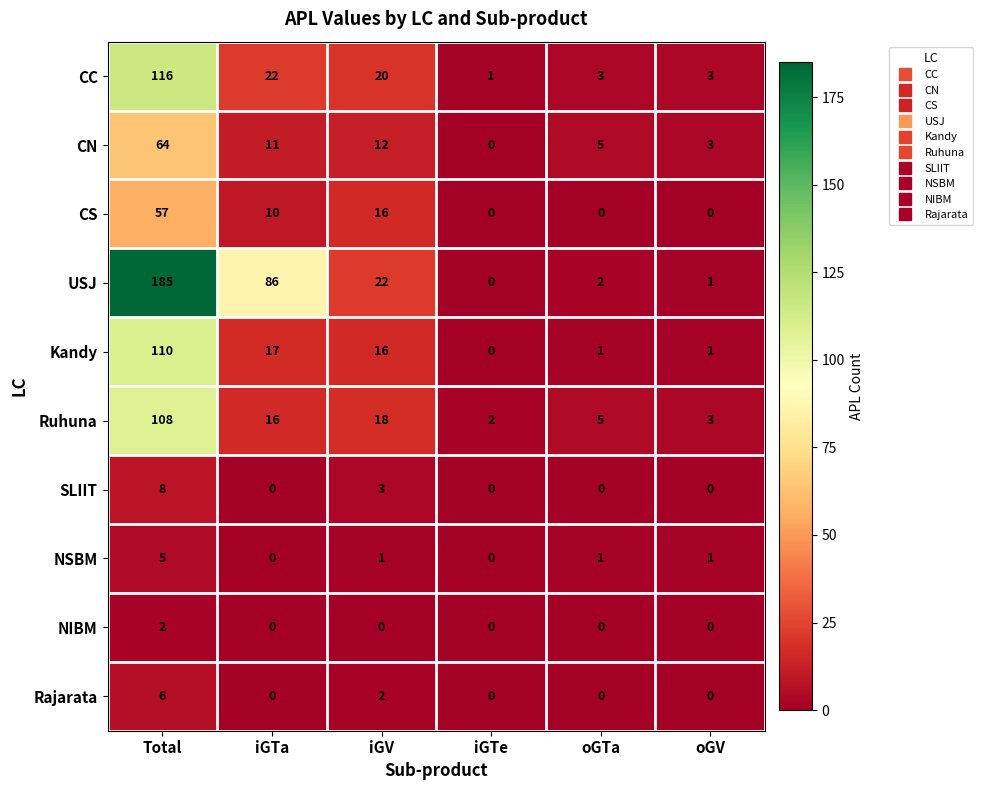

At which label does CC reach its peak?

Total